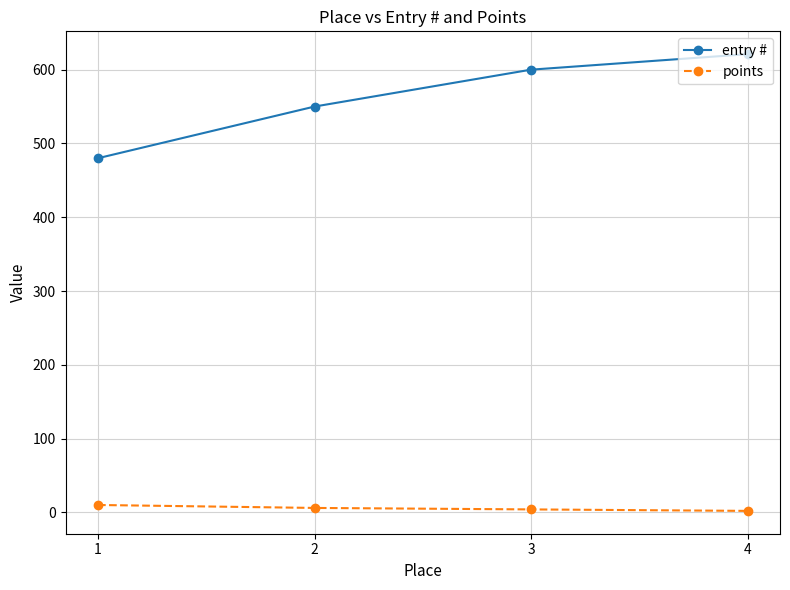

How many categories are shown in the chart?

4